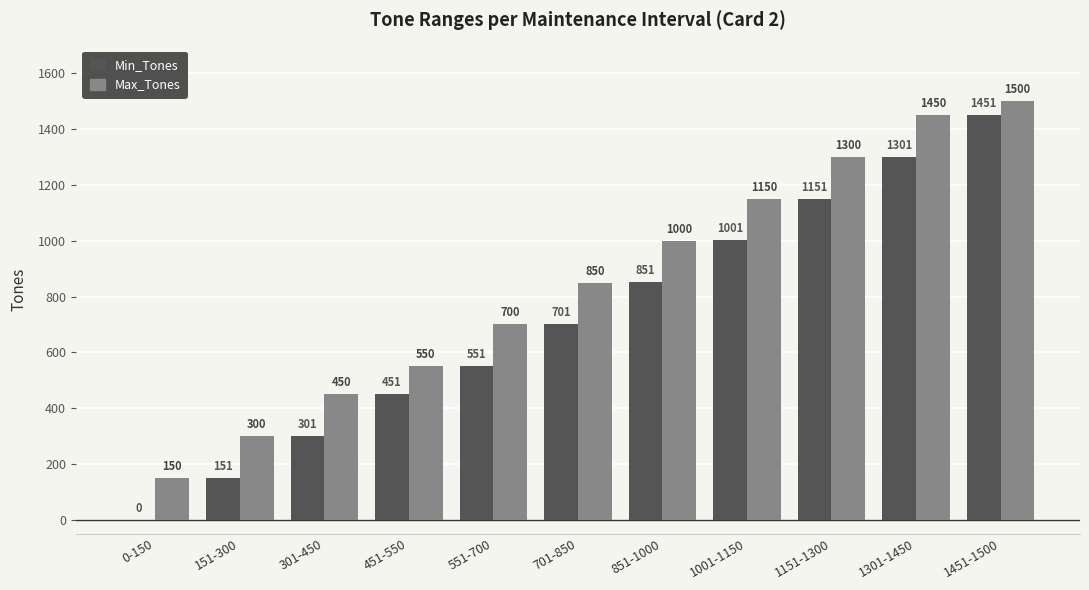

Is the value of Min_Tones at 1001-1150 greater than the value of Max_Tones at 1451-1500?

No